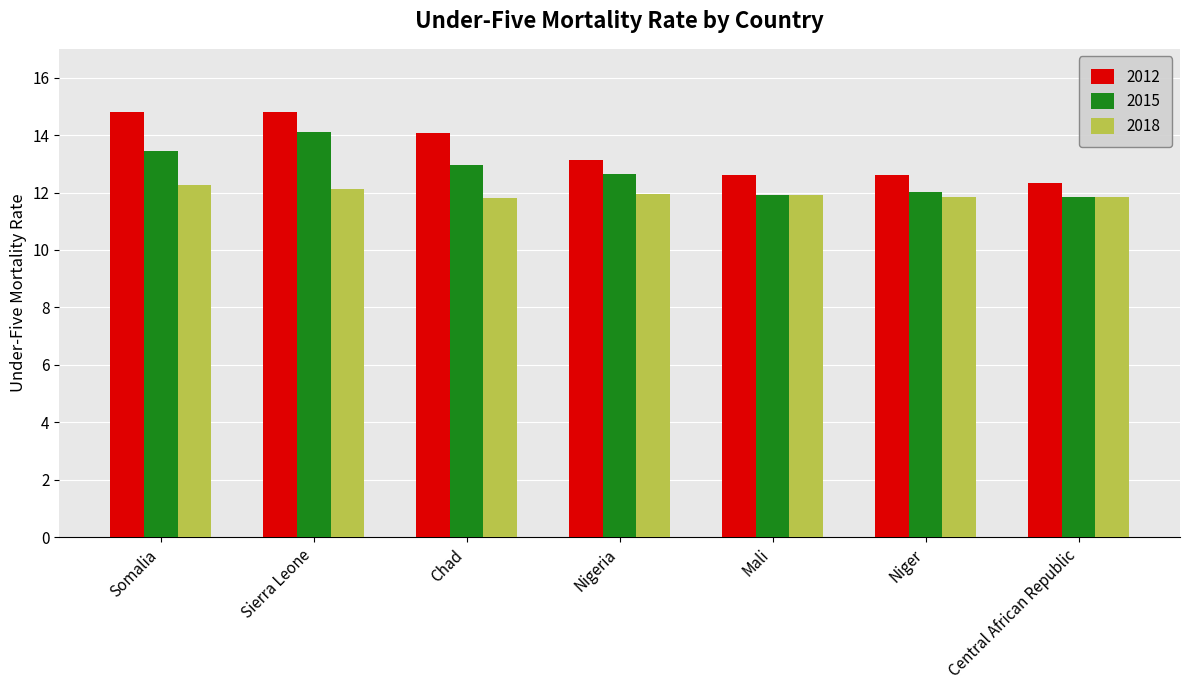

Read the 2012 value at Central African Republic.

12.3